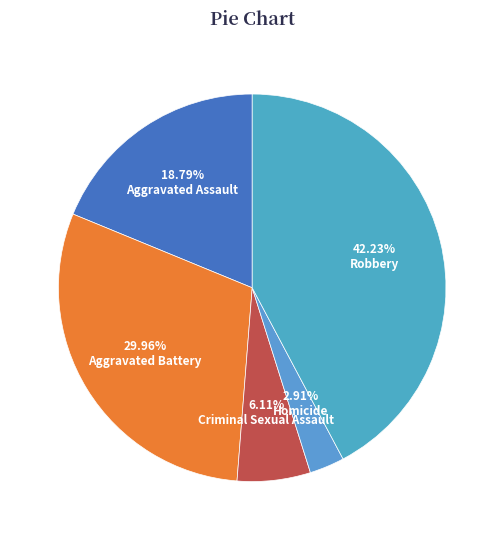

Between Homicide and Aggravated Battery, which is larger?

Aggravated Battery